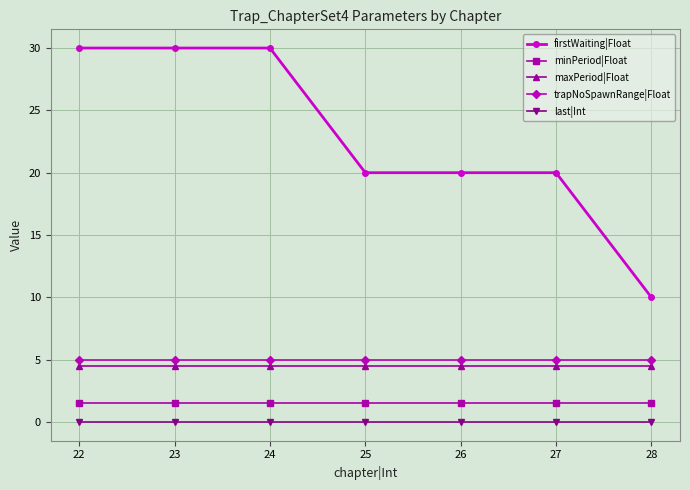

True or false: minPeriod|Float and last|Int cross at least once.

False